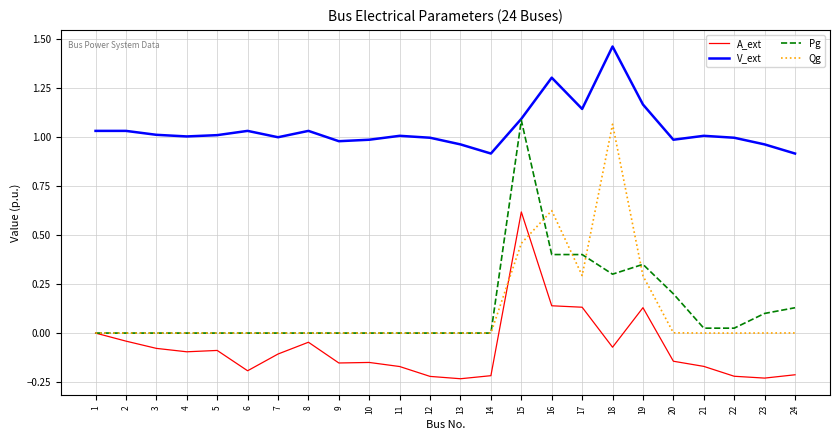

At which category is the sum across all series the highest?

15